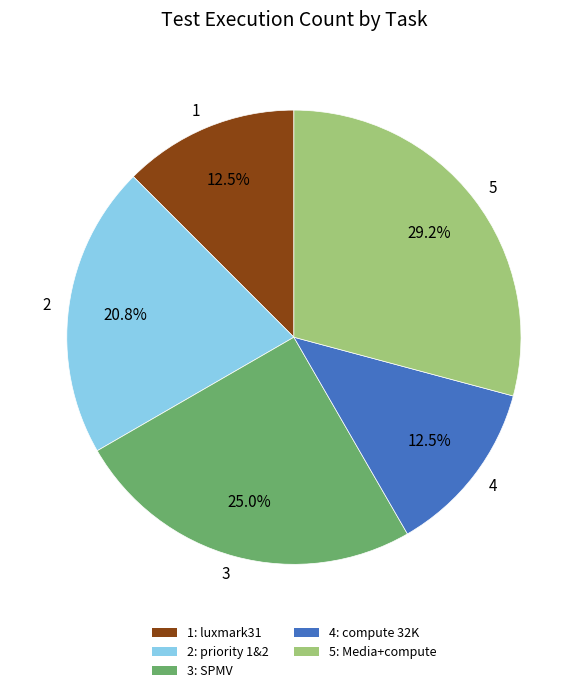

What percentage do 2 and 5 together represent?

50.0%